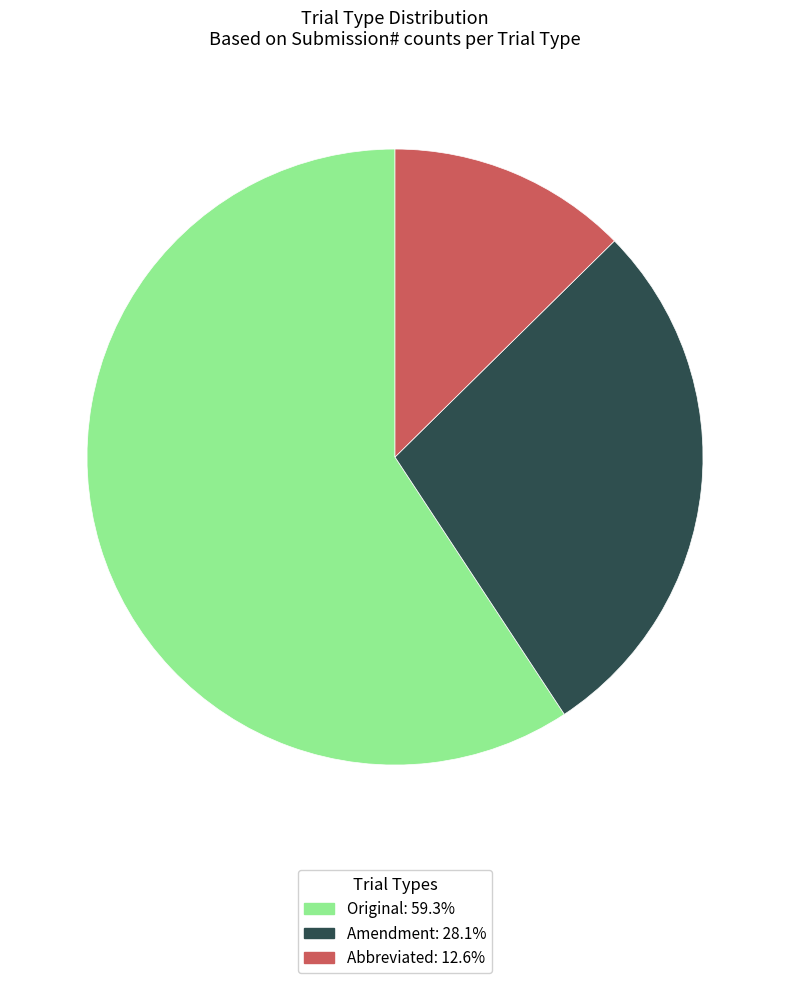

Rank the categories by value from highest to lowest.

Original, Amendment, Abbreviated